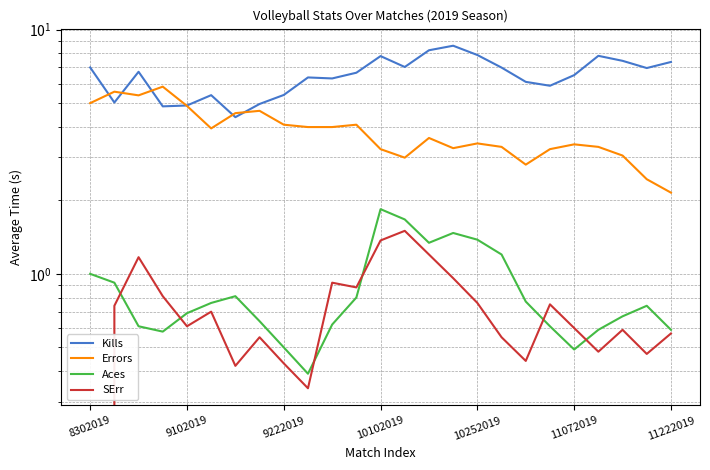

At which category is the sum across all series the highest?

14